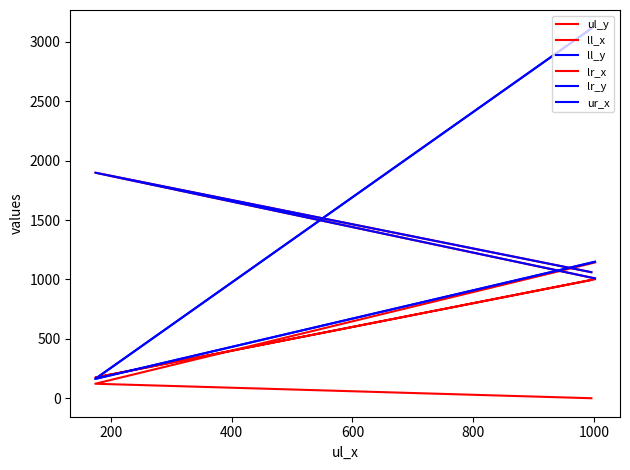

Rank the series at 400 from highest to lowest value.

ll_y, lr_y, ul_y, lr_x, ur_x, ll_x